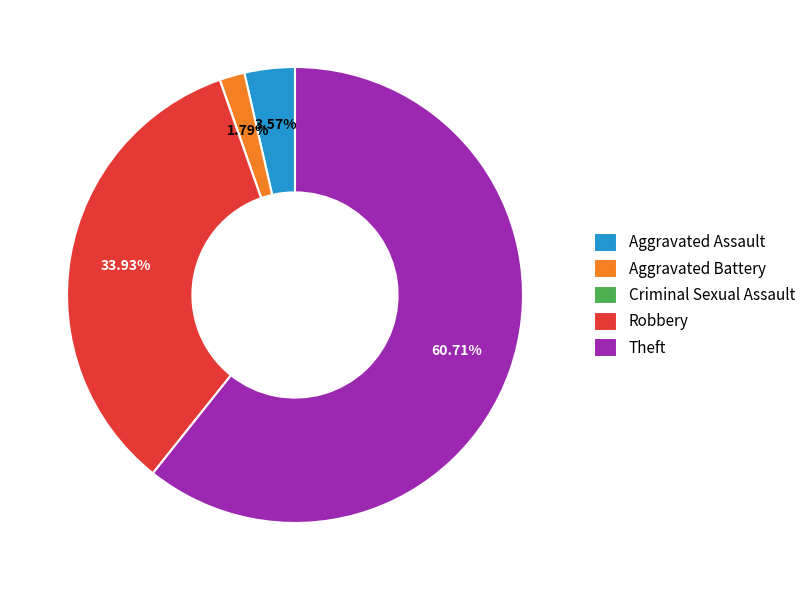

True or false: Aggravated Battery accounts for 14% of the total.

False